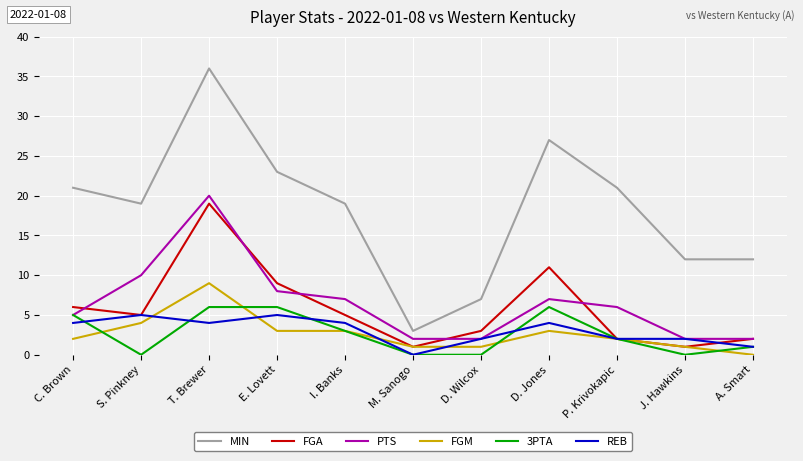

At T. Brewer, list the series in order from largest to smallest.

MIN, PTS, FGA, FGM, 3PTA, REB